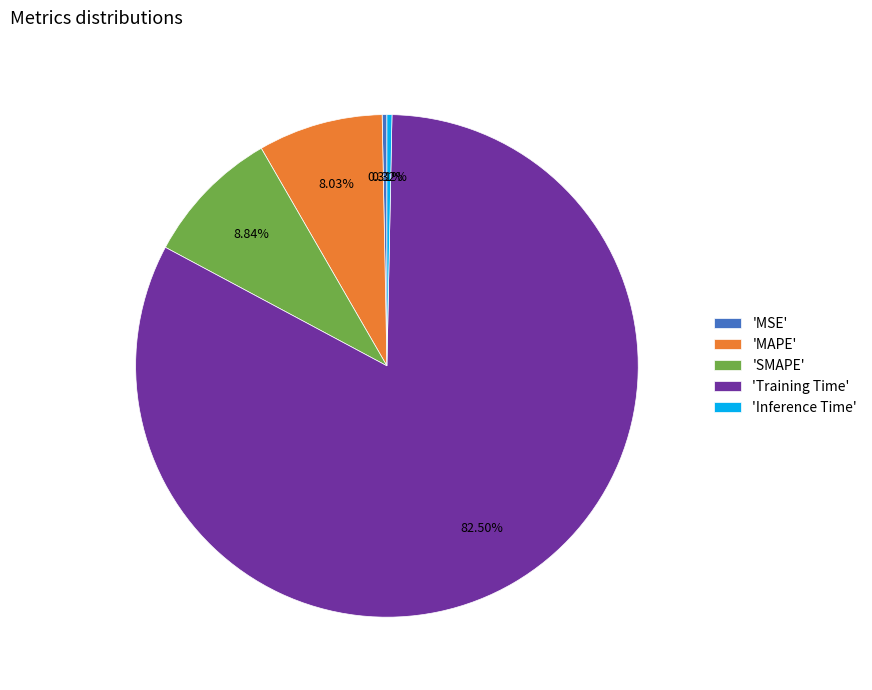

Which category has the biggest portion of the pie?

'Training Time'